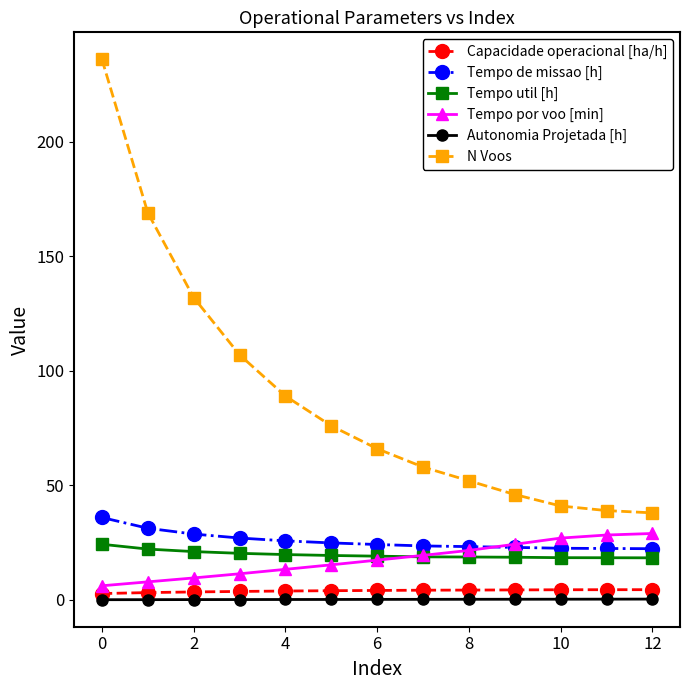

Which series has the largest total across all categories?

N Voos